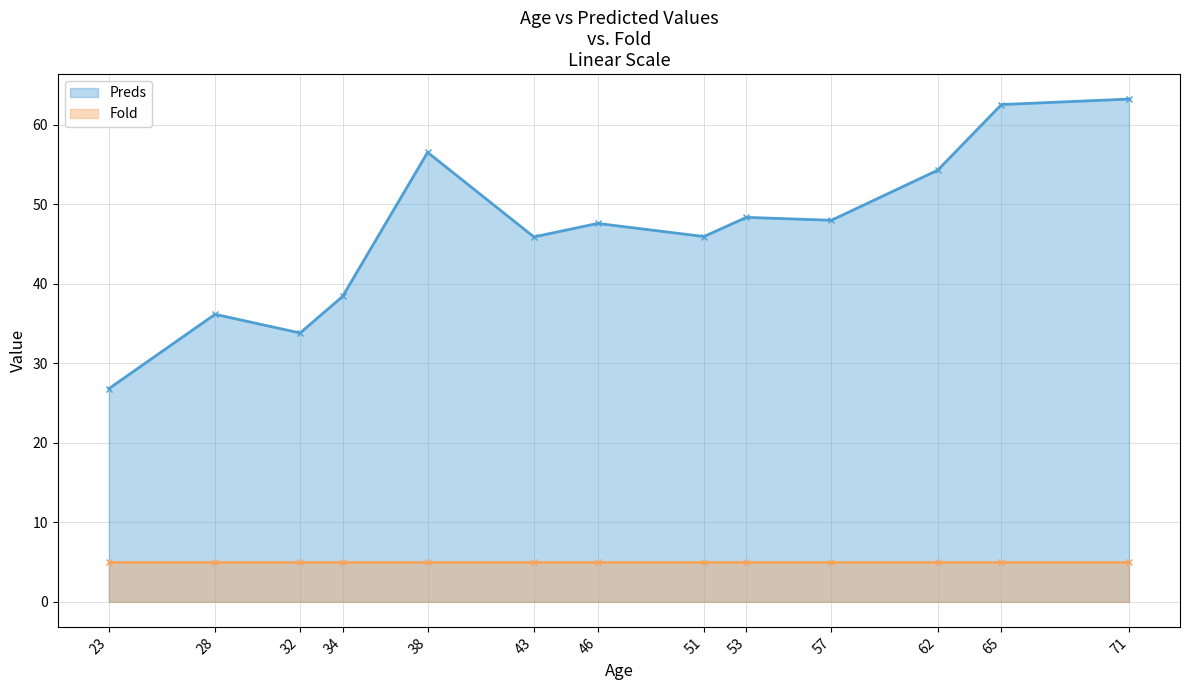

What is the difference between the maximum and second lowest values in the Preds series?

29.4